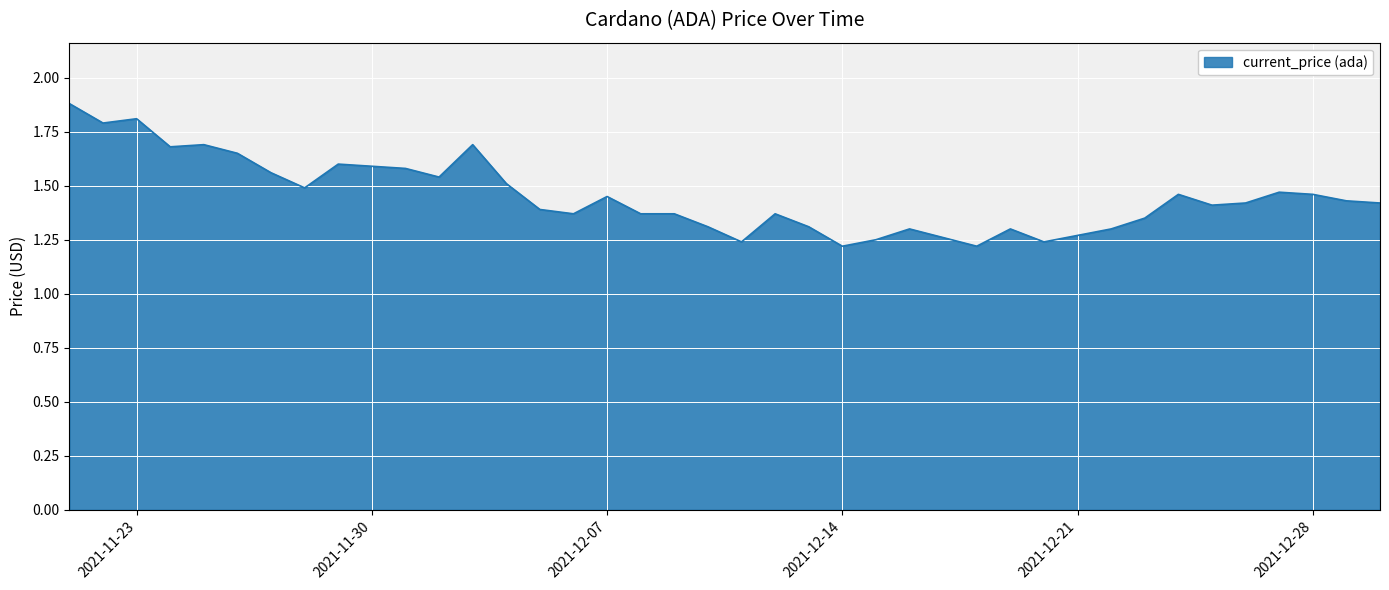

What is the difference between the second highest and second lowest values?

0.6